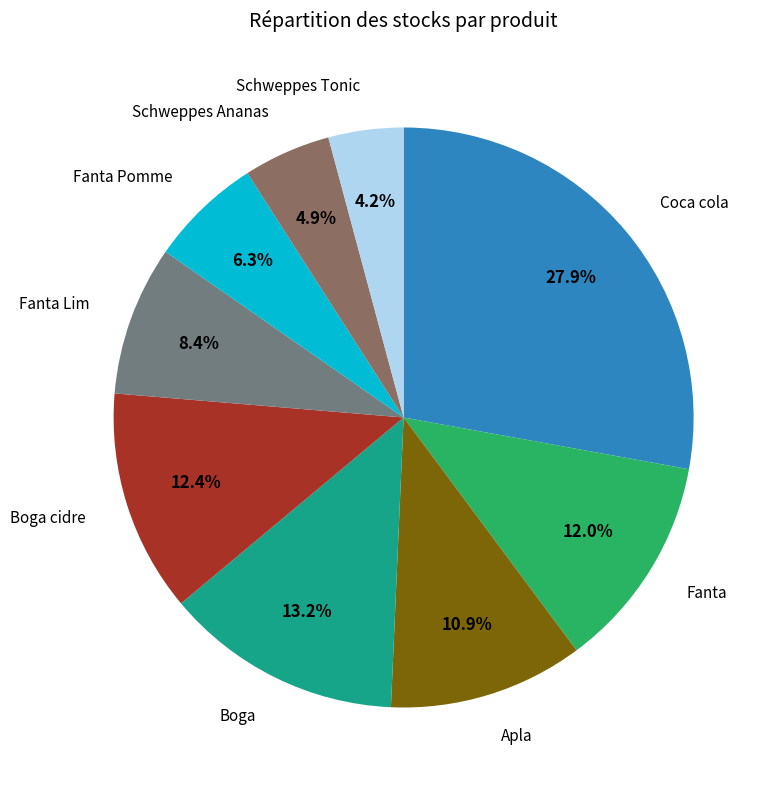

How many segments does this pie chart have?

9